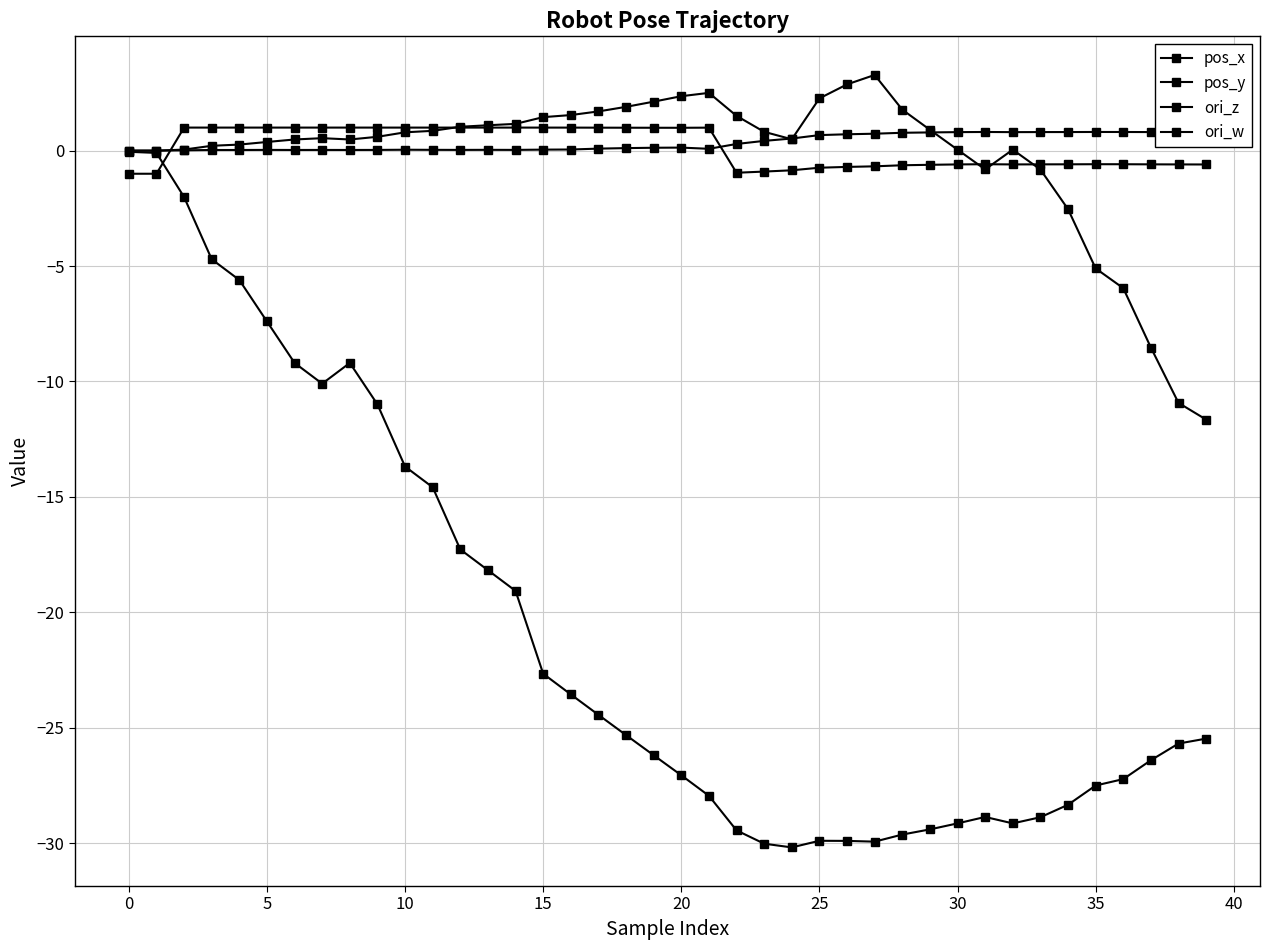

How many lines are shown in the chart?

4